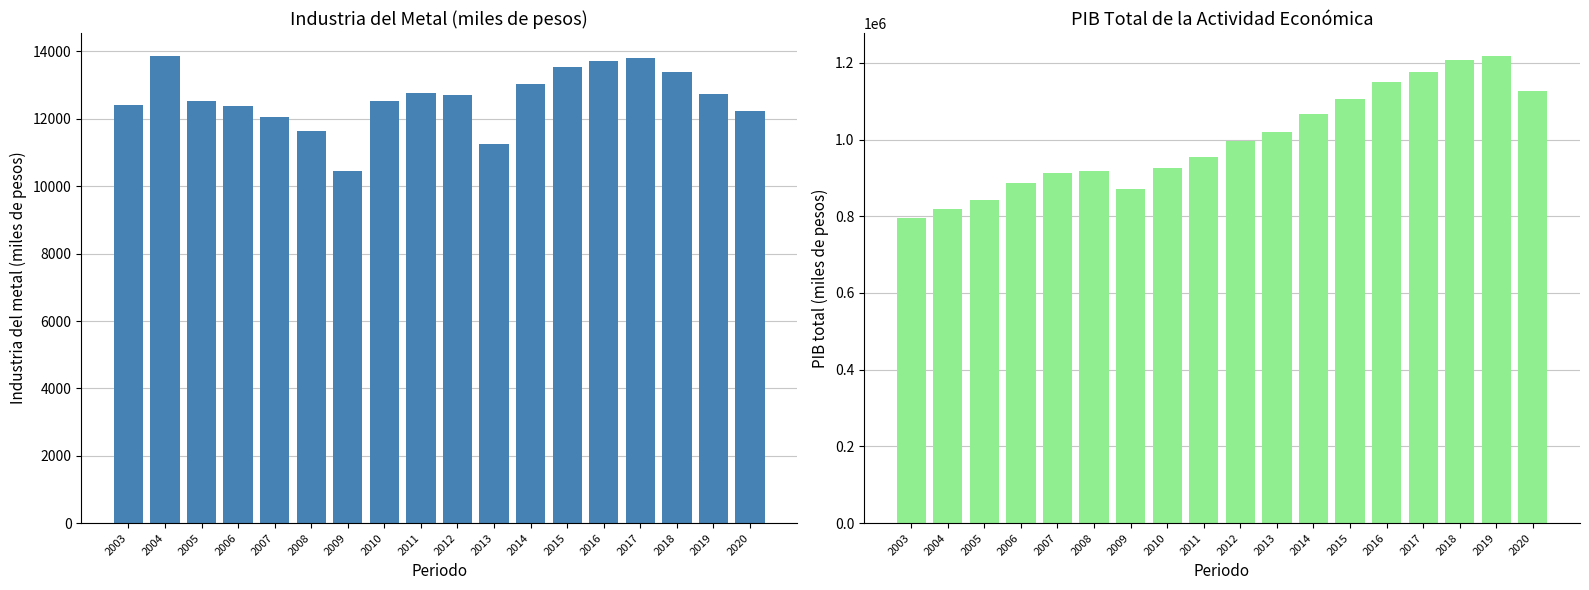

Which series has the widest spread of values?

PIB total